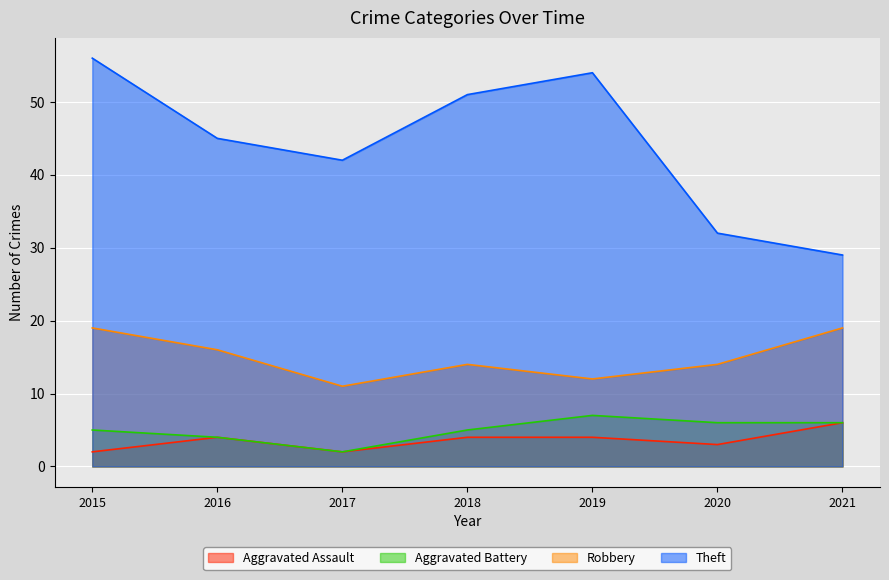

How many lines are shown in the chart?

4